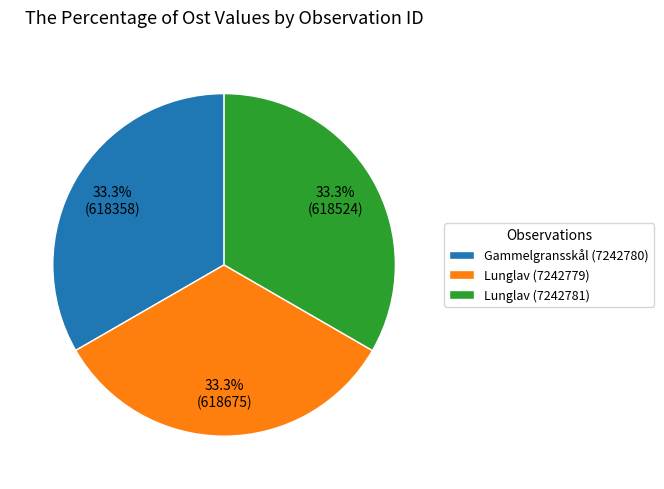

What percentage do Lunglav (7242779) and Gammelgransskål (7242780) together represent?

66.7%